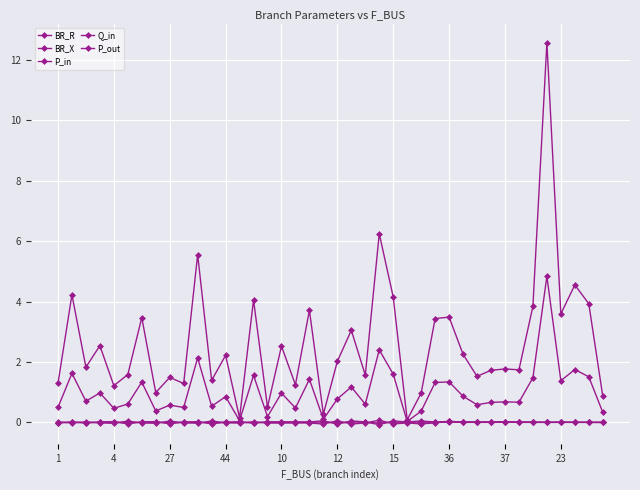

Is this an area chart (filled region under the line)?

No